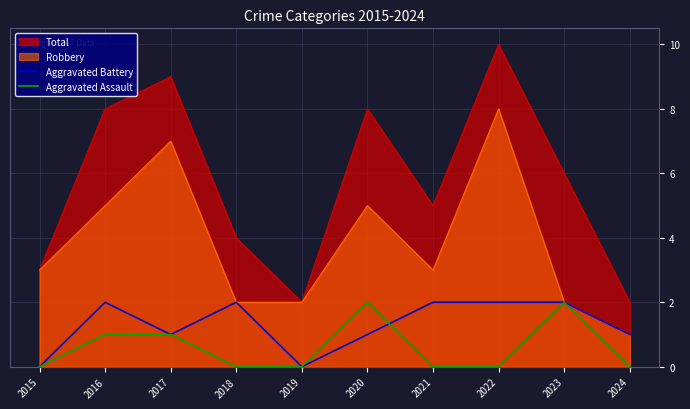

True or false: Aggravated Battery has more than 0 interior local peaks.

True